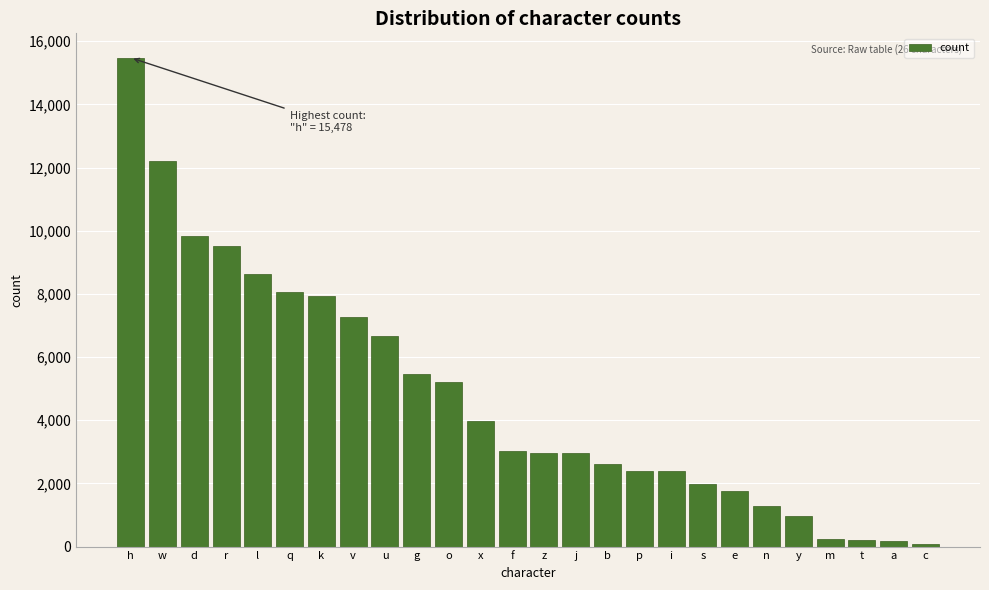

What is the label of the 5th bar from the left?

l